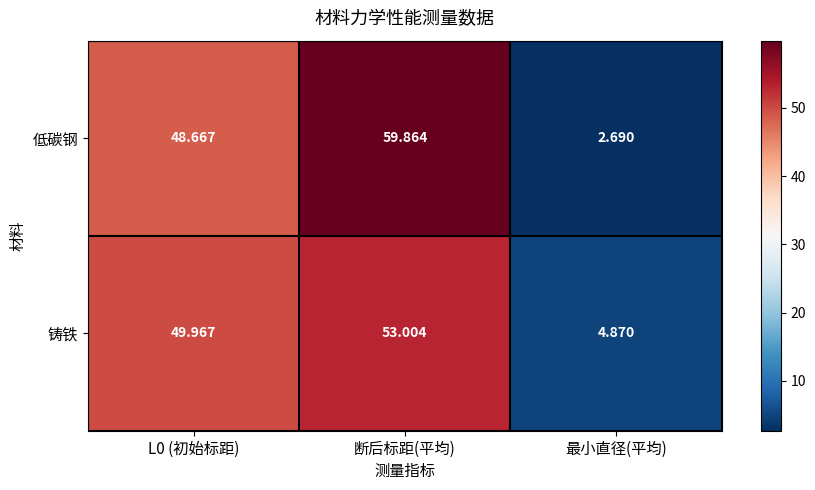

Which category has the lowest value across all series?

最小直径(平均)